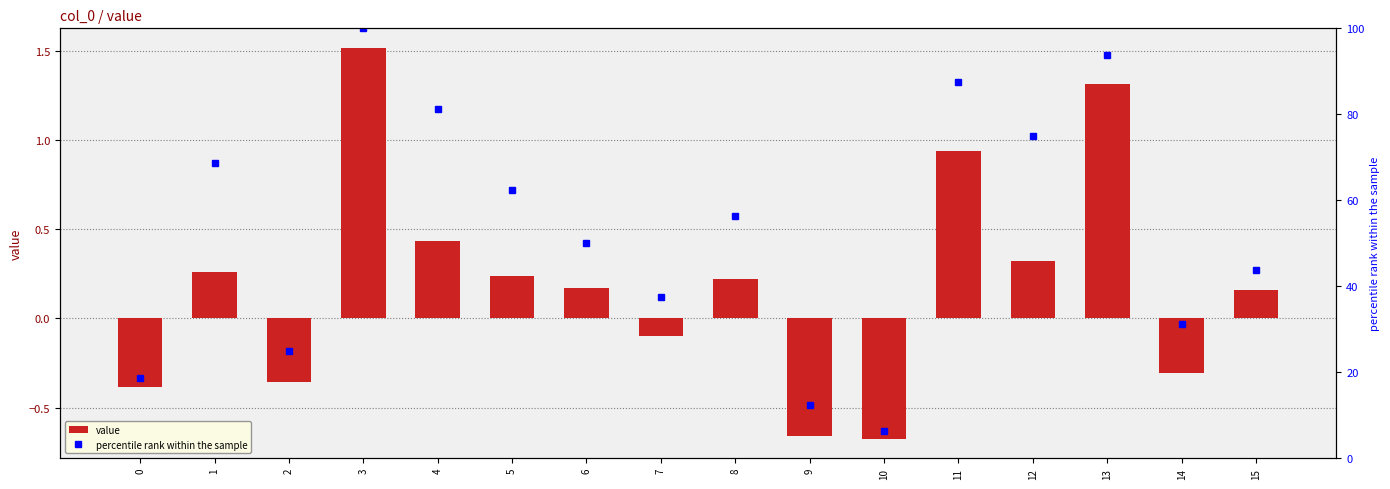

Which series changed the most between 3 and 13?

percentile rank within the sample